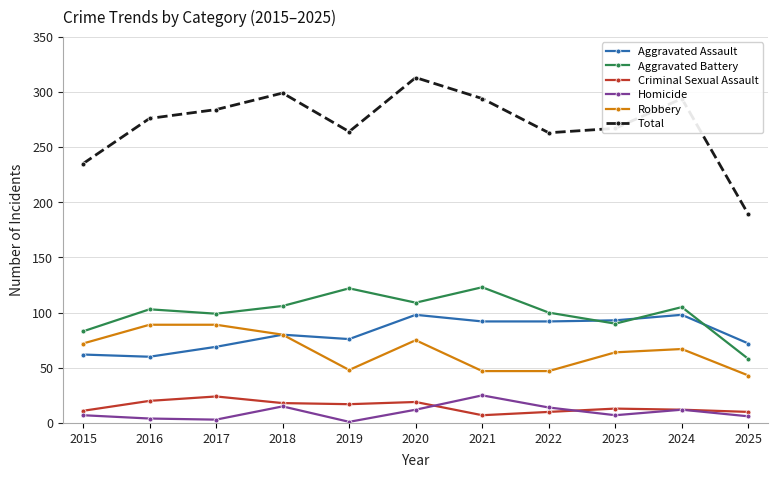

The value of Aggravated Assault at 2018 is 80. True or false?

True